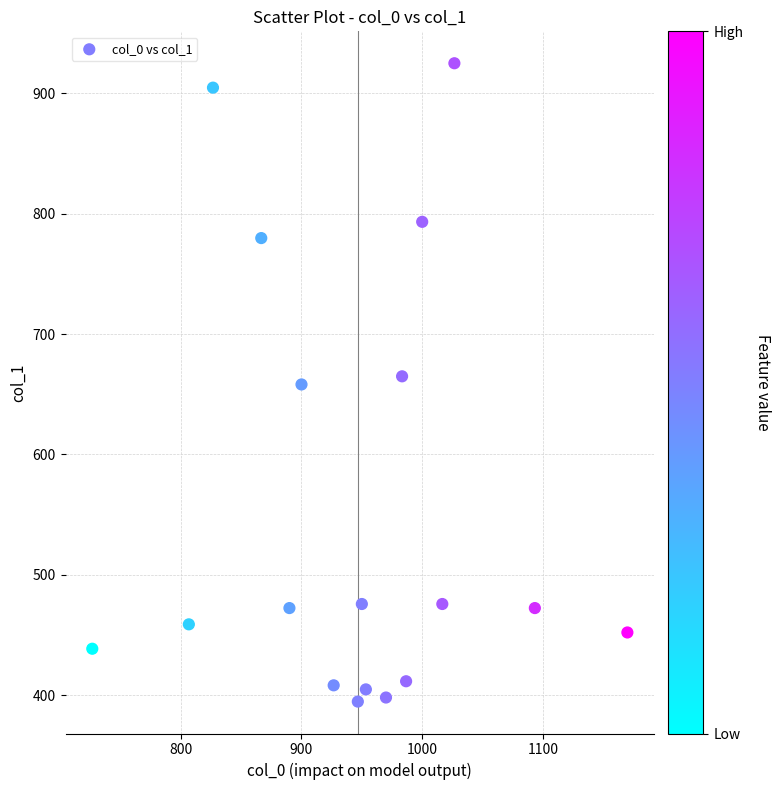

What is the range of Y values (max minus min)?

529.9